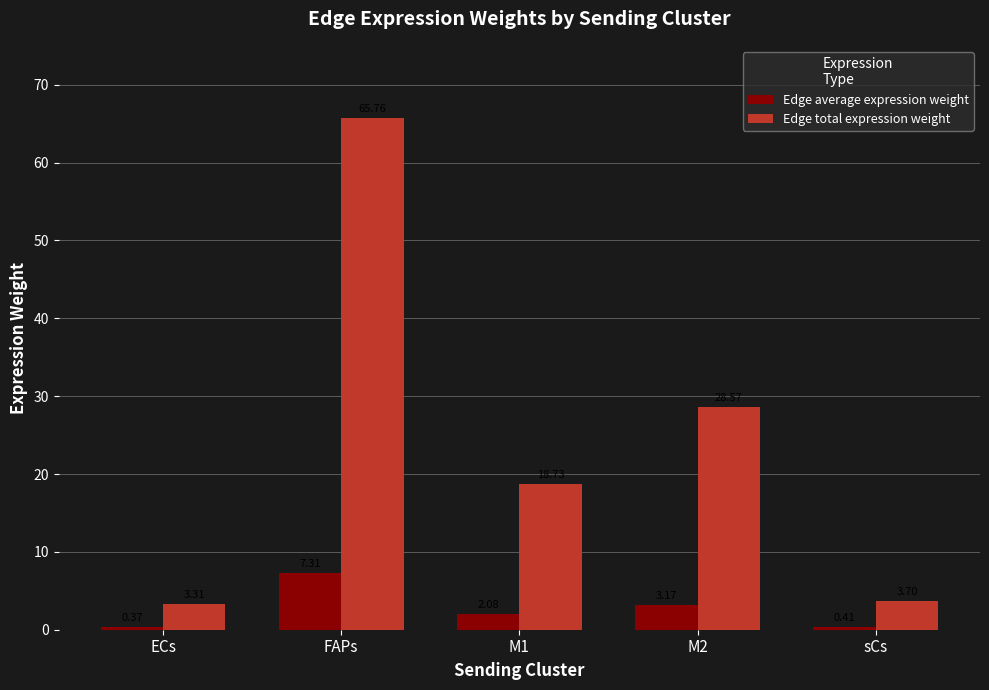

Rank the series by their maximum value, from highest to lowest.

Edge total expression weight, Edge average expression weight